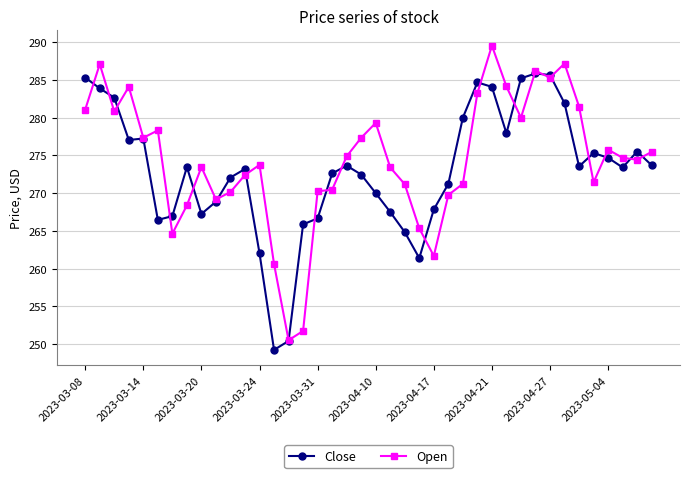

List the series in order of their overall mean, lowest first.

Close, Open